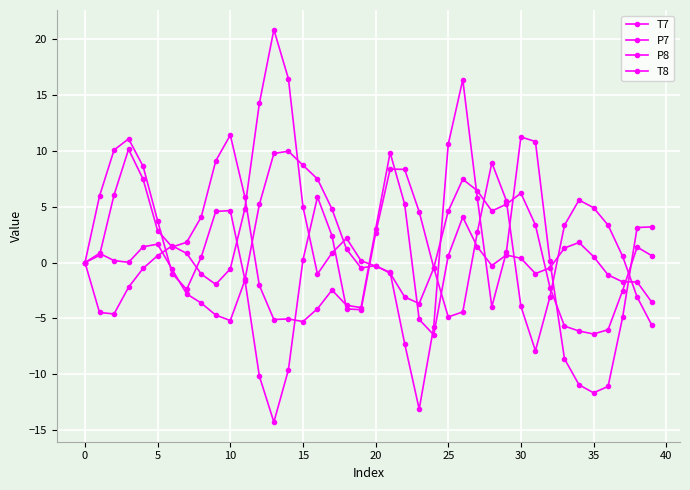

How many lines are shown in the chart?

4